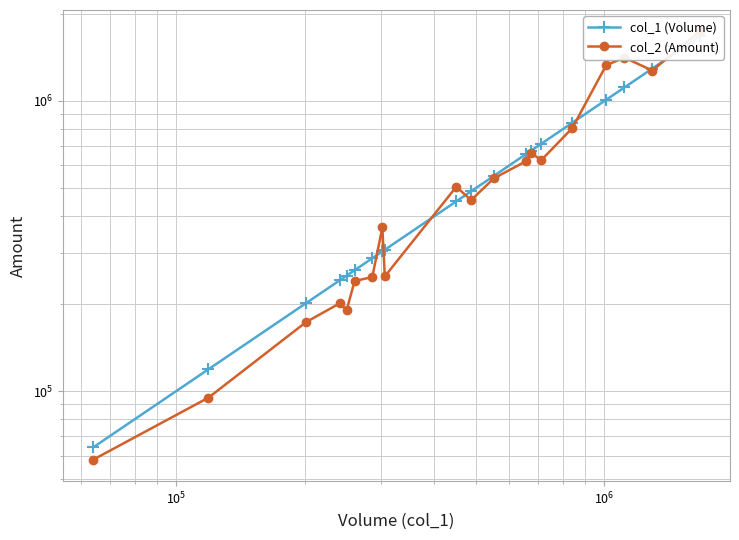

How many interior local peaks does the col_2 (Amount) series have?

5